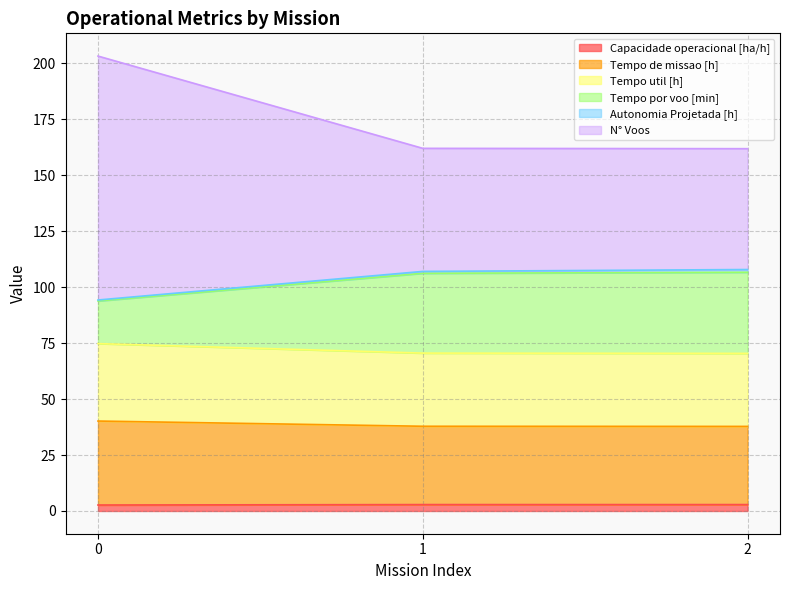

How many Capacidade operacional [ha/h] values are between 2 and 3?

3